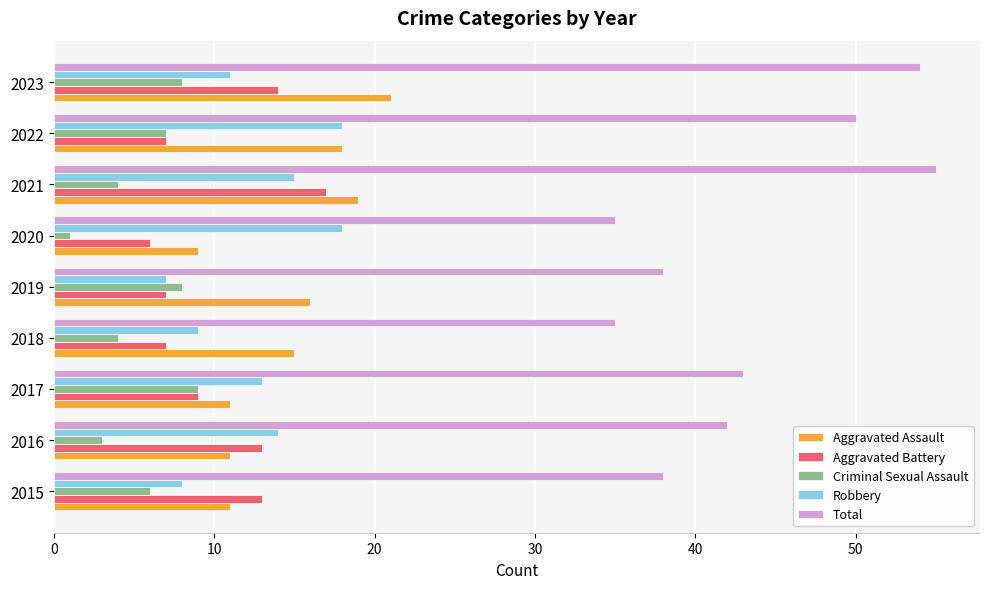

What is the sum of all Robbery values?

113